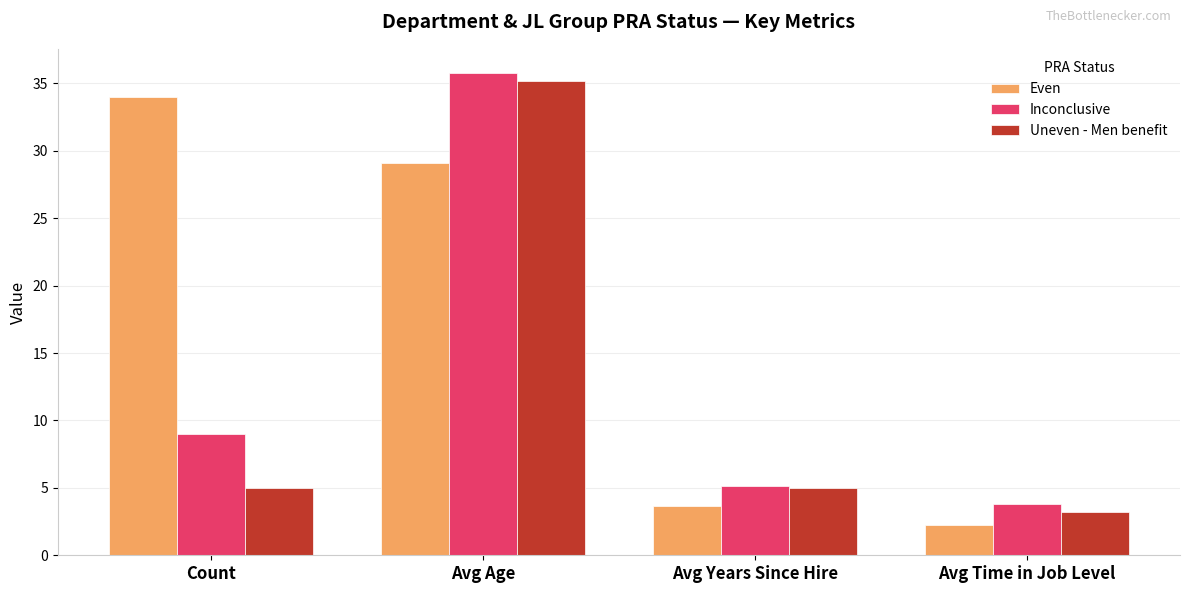

What is the total value across all series at Count?

48.0